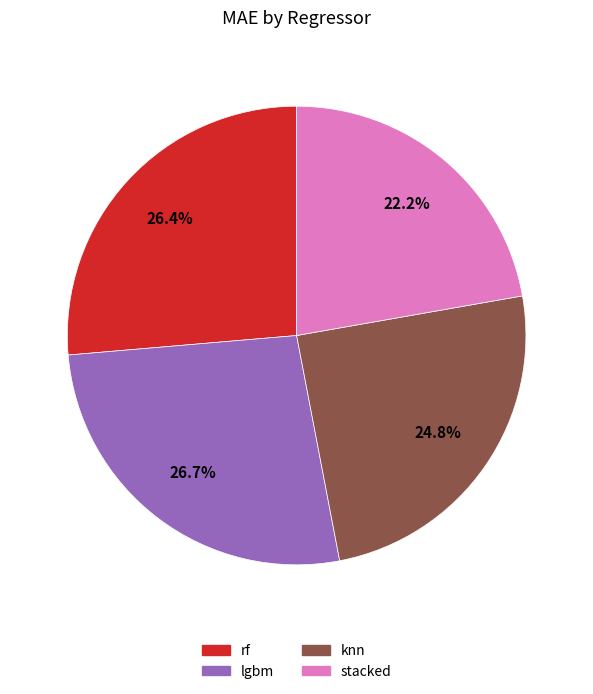

To the nearest percent, what percentage of the pie is stacked?

22%